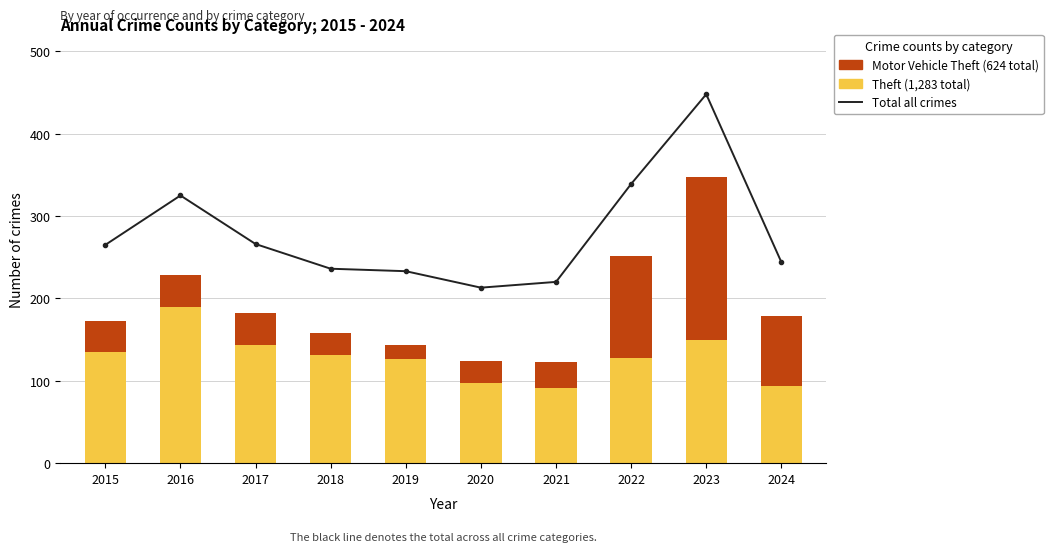

Which category has the highest value across all series?

2023